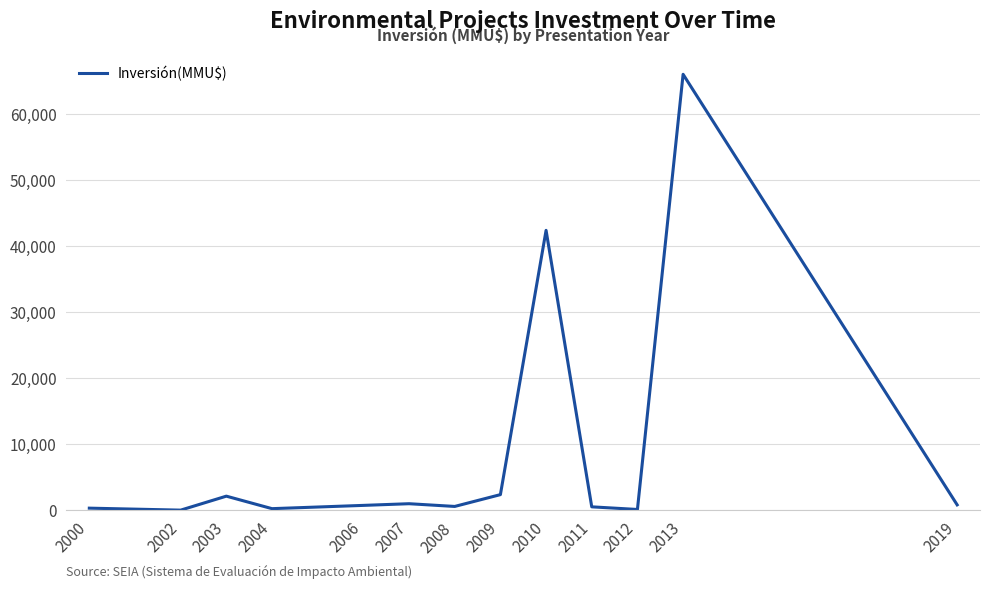

Is it true that the value at 2006 is 720?

True